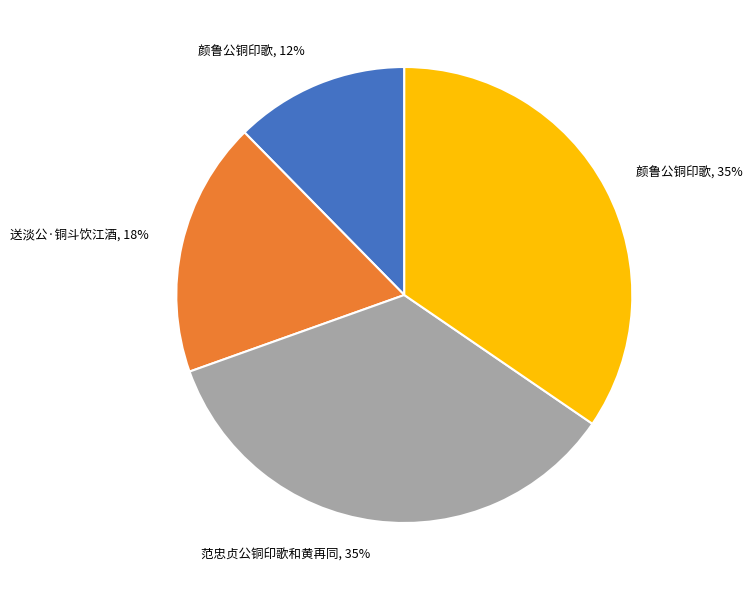

To the nearest percent, what is the average slice percentage?

25%